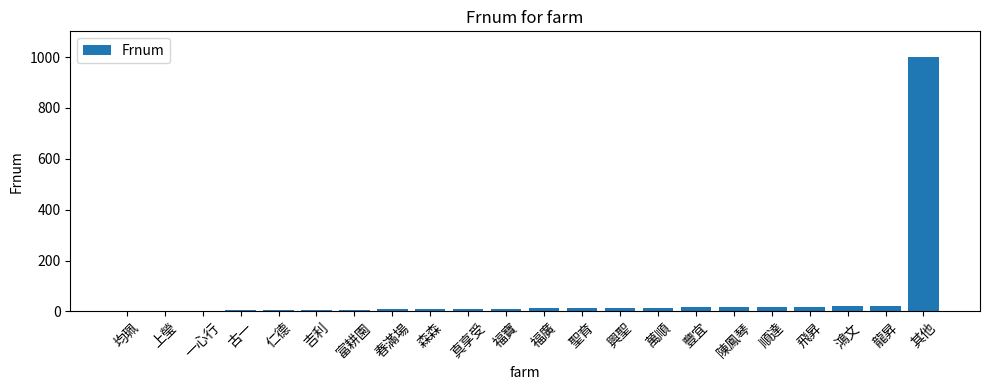

What is the sum of all values?

1232